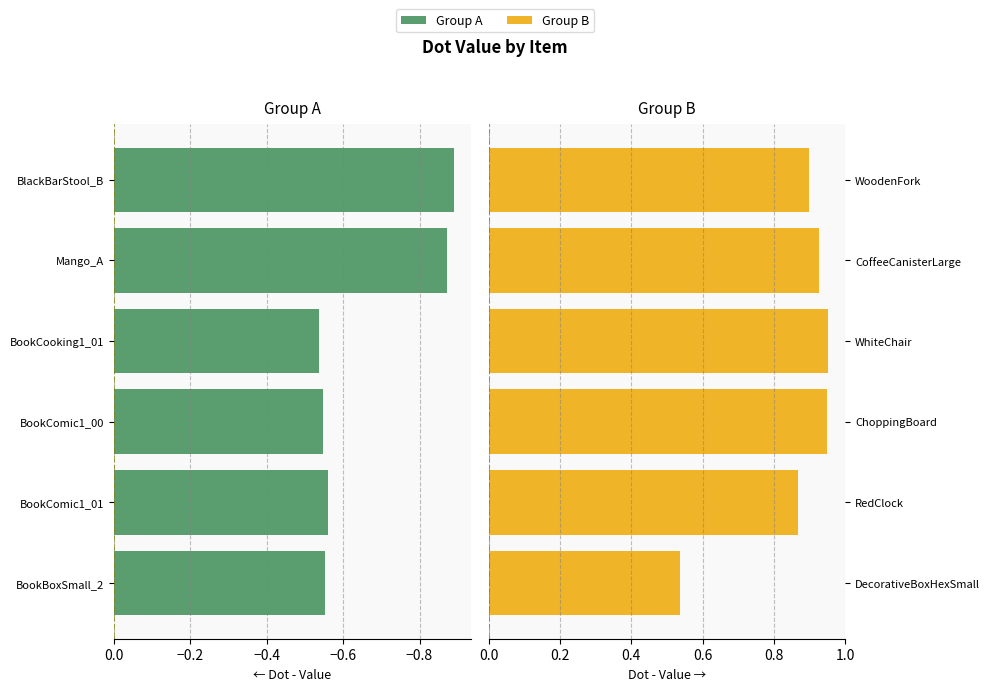

What value does the Group A (lower half) series have at BookComic1_00?

-0.5